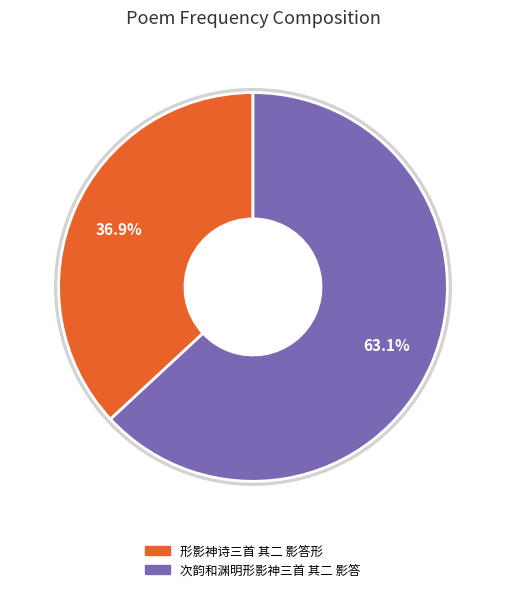

Do 形影神诗三首 其二 影答形 and 次韵和渊明形影神三首 其二 影答 together represent more than half of the pie?

Yes